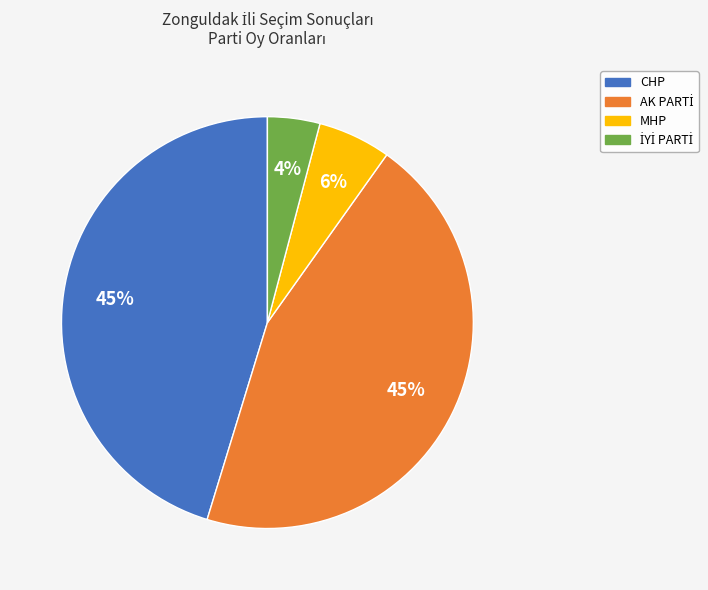

To the nearest percent, what percentage of the pie is MHP?

6%